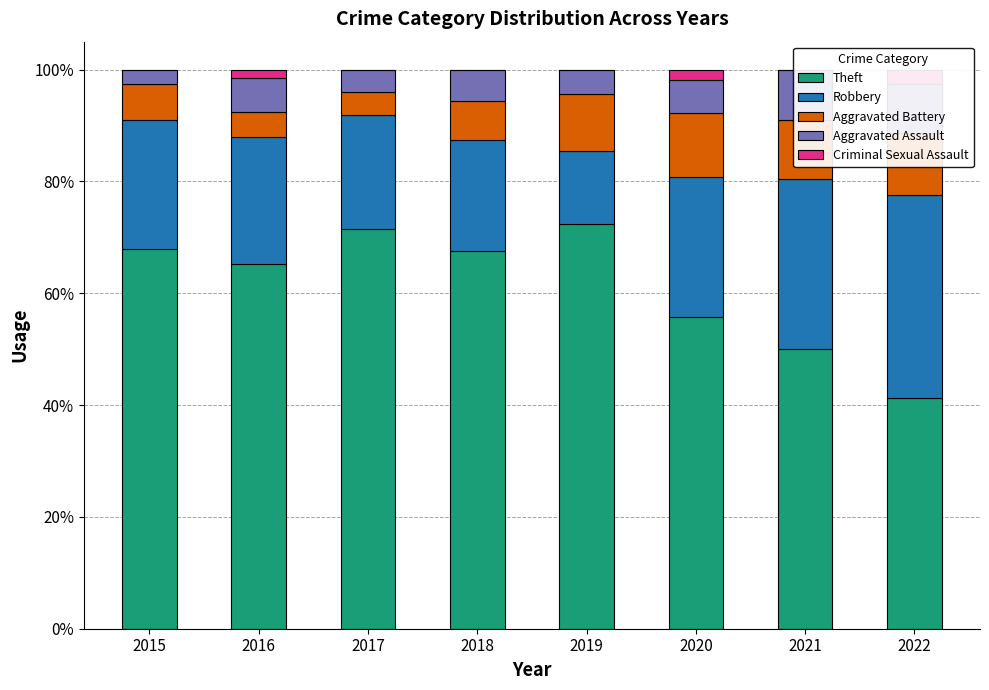

Reading left to right, extract all data points from this chart.

Theft: 67.9	65.2	71.4	67.6	72.5	55.8	50.0	41.2
Robbery: 23.1	22.7	20.4	19.7	13.0	25.0	30.4	36.2
Aggravated Battery: 6.4	4.5	4.1	7.0	10.1	11.5	10.7	11.2
Aggravated Assault: 2.6	6.1	4.1	5.6	4.3	5.8	8.9	8.8
Criminal Sexual Assault: 0.0	1.5	0.0	0.0	0.0	1.9	0.0	2.5